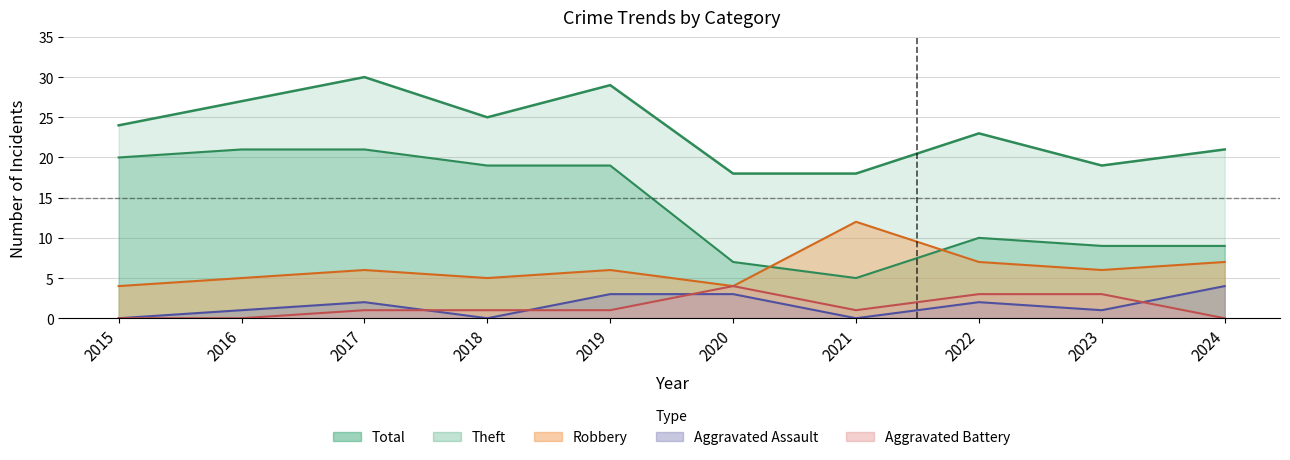

True or false: Total has a value of 30 at 2017.

True